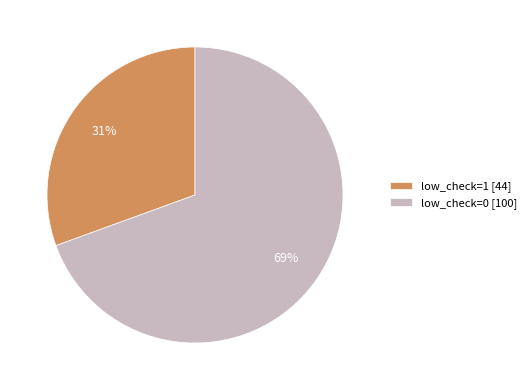

Is the sum of low_check=0 [100] and low_check=1 [44] greater than half?

Yes